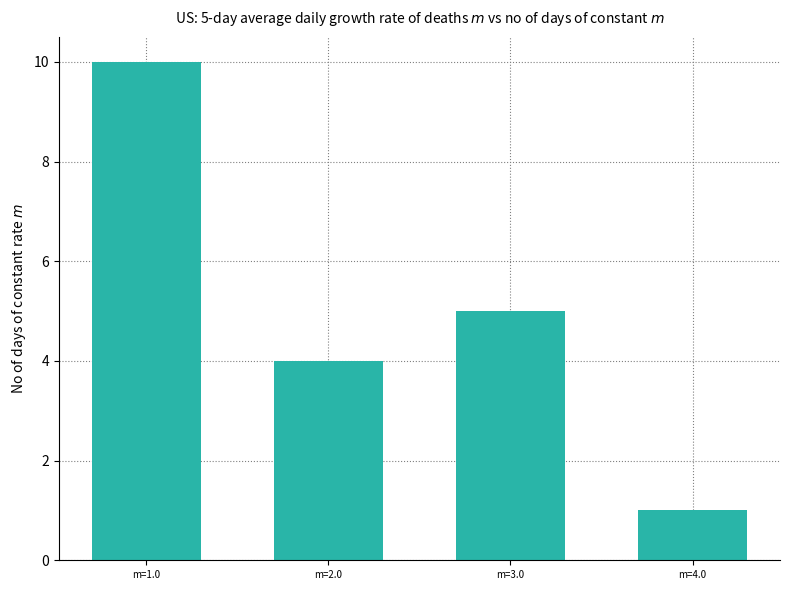

How many bars are there in total?

4